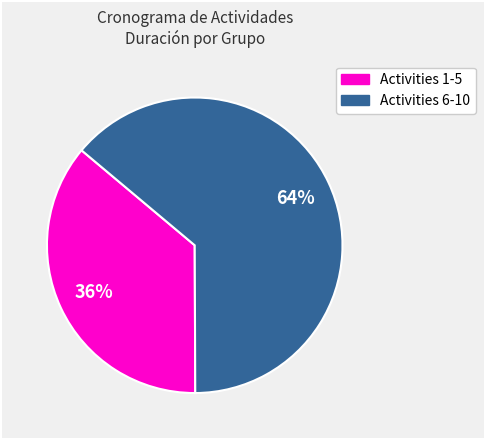

To the nearest percent, what is the average slice percentage?

50%